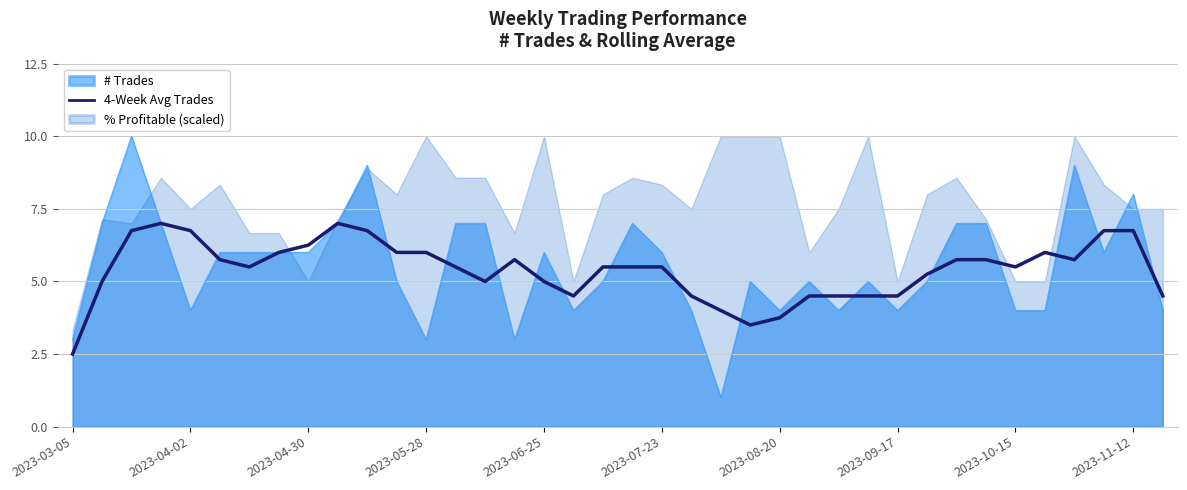

Is it true that # Trades equals 0.9 at 2023-03-05?

False